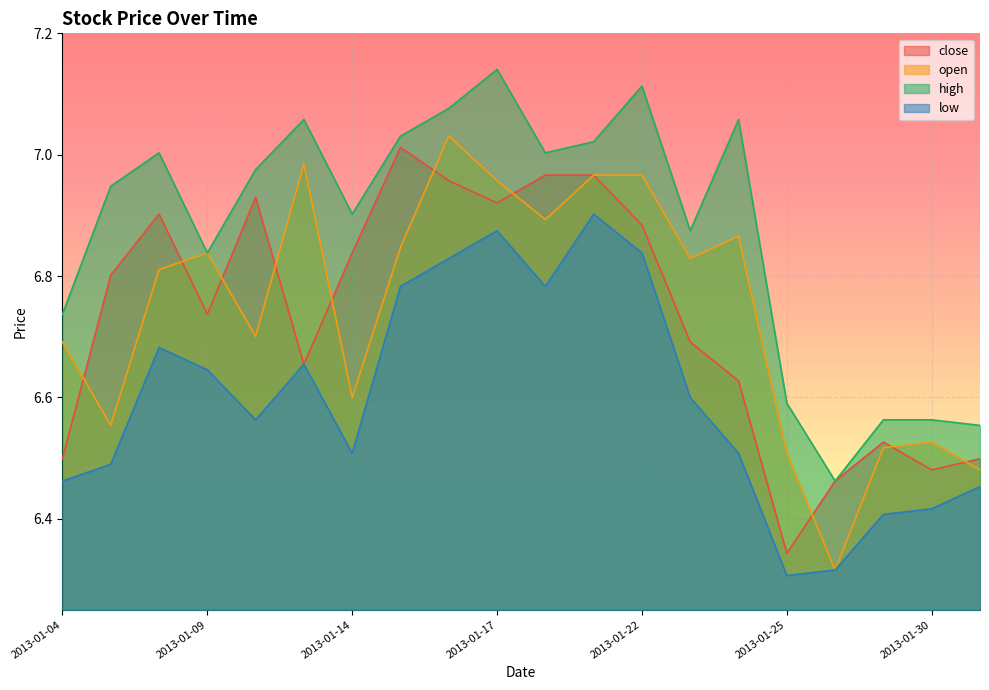

At which label does low reach its minimum?

2013-01-25